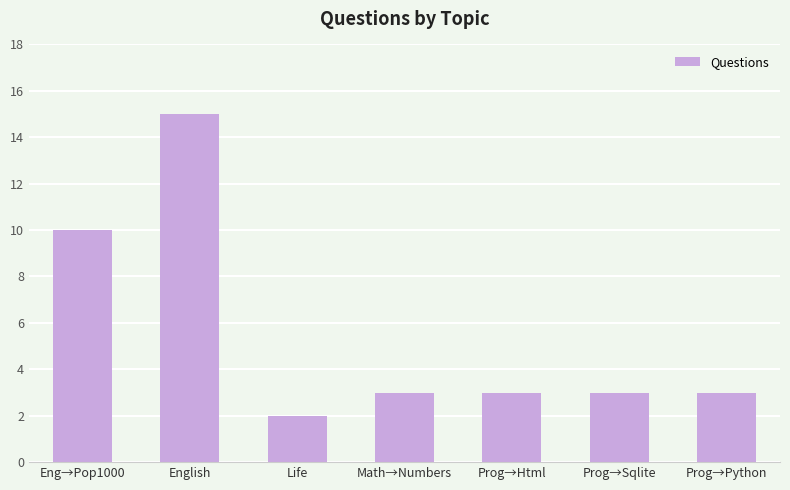

Reading right to left, transcribe all the data shown in this chart.

3	3	3	3	2	15	10